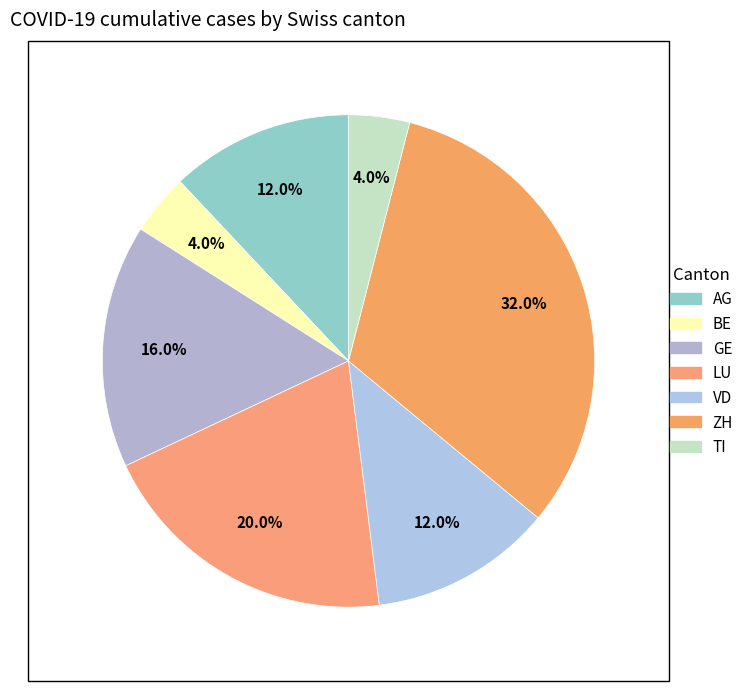

How many segments does this pie chart have?

7